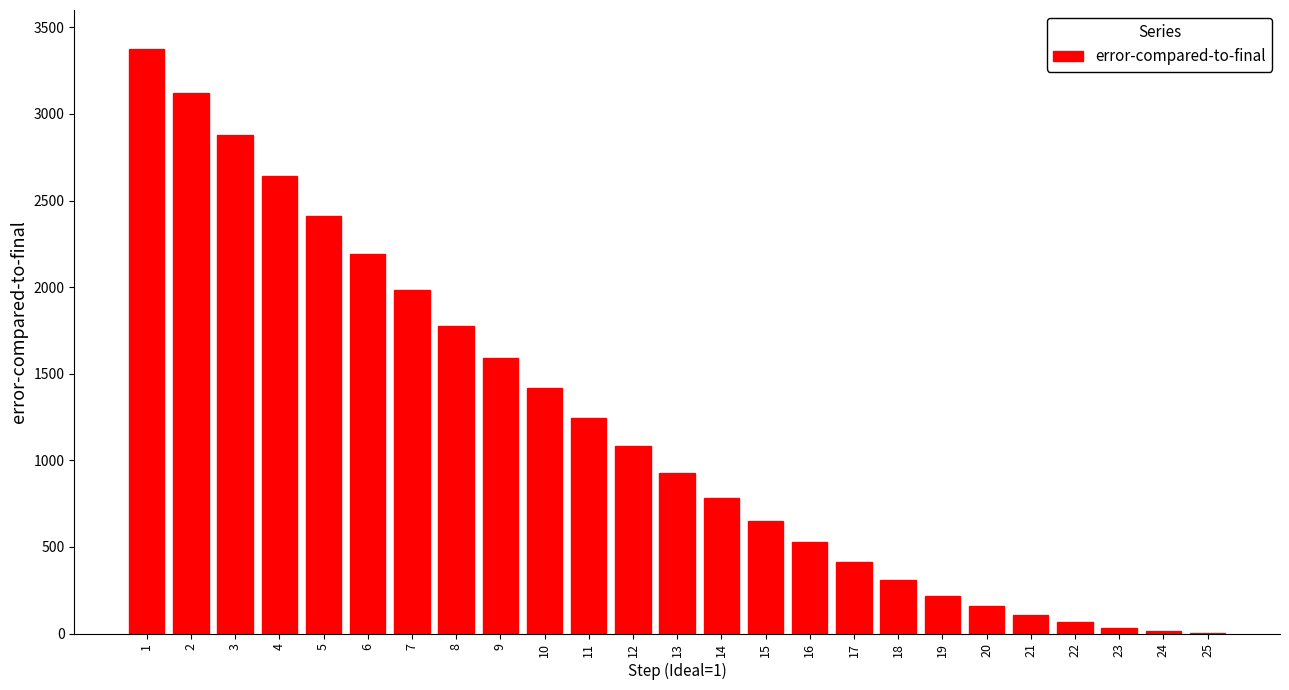

Is it true that the value at 10 is 1415?

True